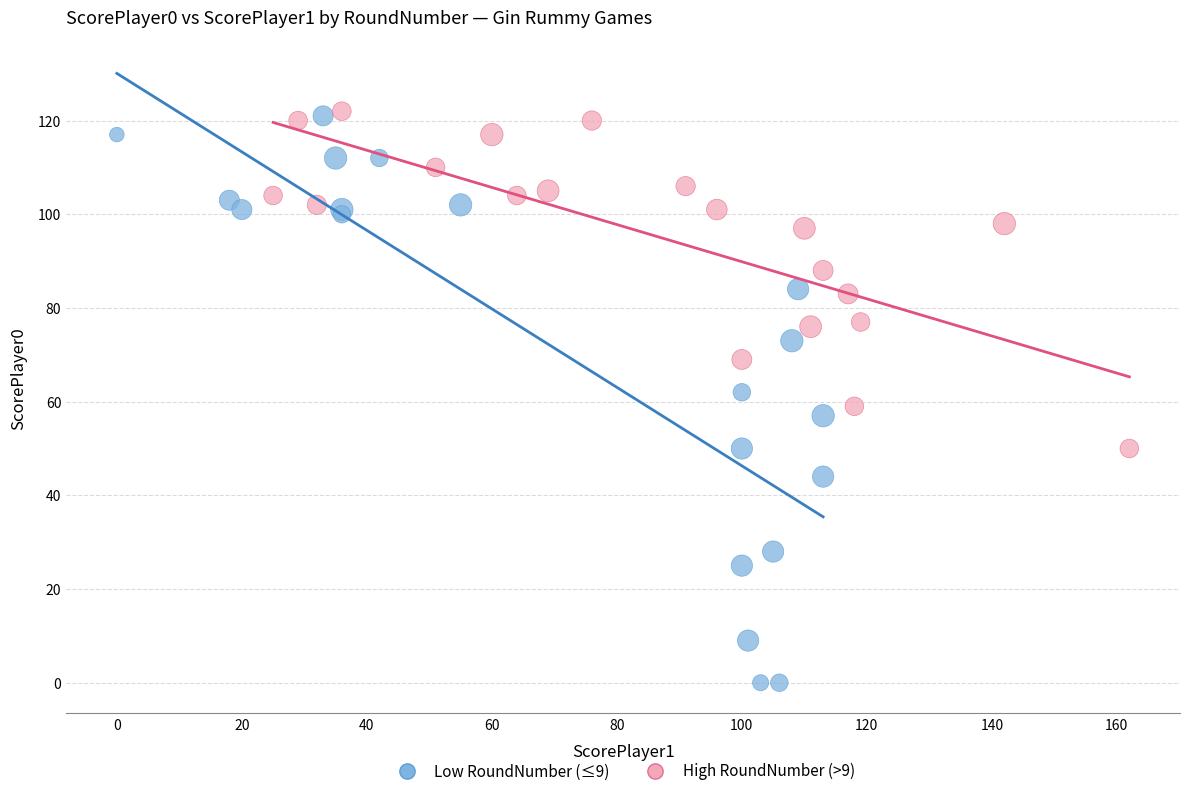

Which series reaches the minimum Y coordinate?

Low RoundNumber (≤9)